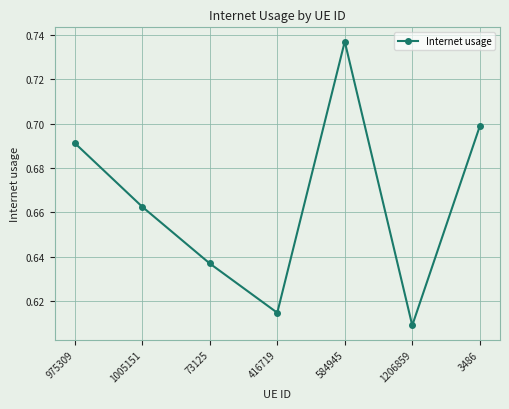

What is the difference between the maximum and minimum values?

0.1